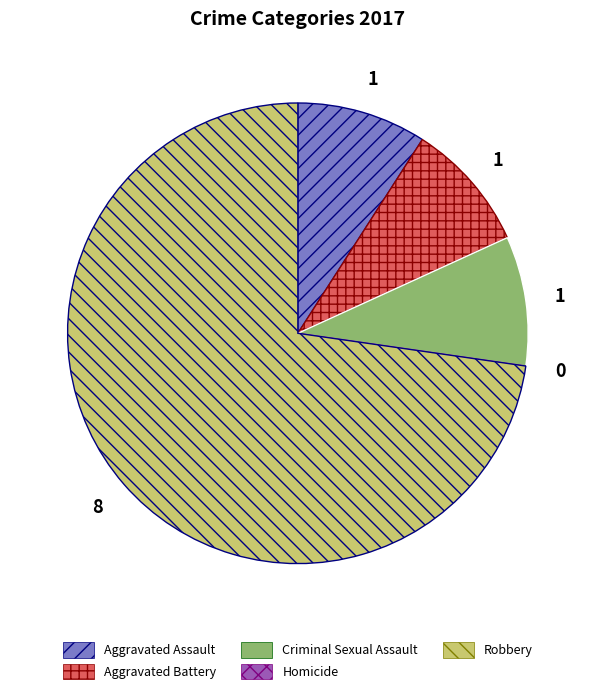

What is the ratio of the value at Aggravated Battery to the value at Aggravated Assault?

1.0